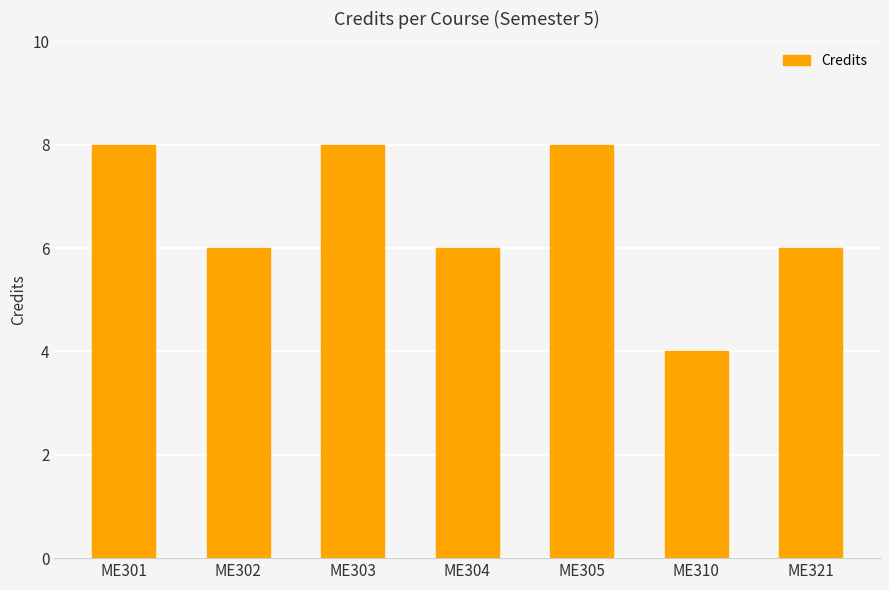

True or false: the data shows 3 at ME321.

False